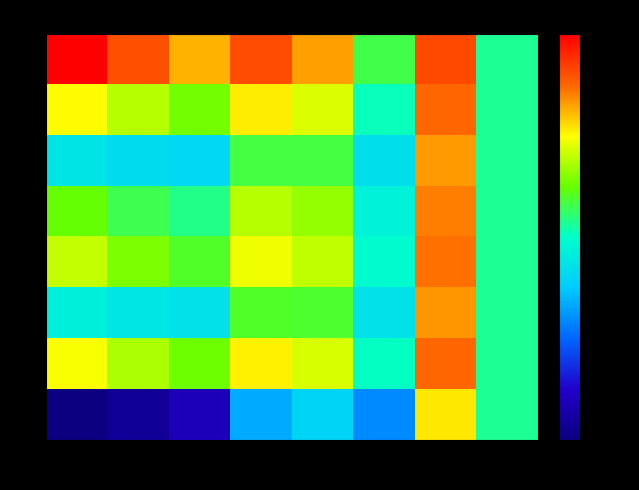

Which series has the largest range (max minus min)?

7